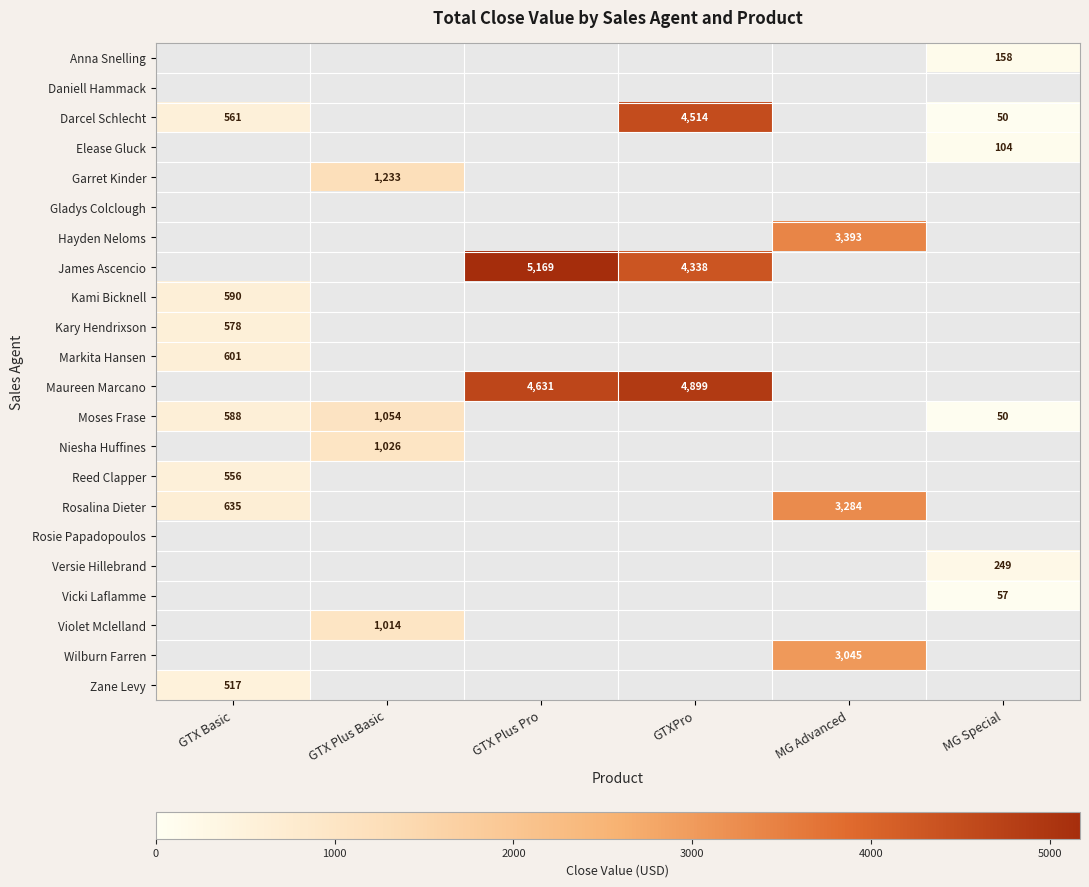

What is the greatest value displayed?

5169.0